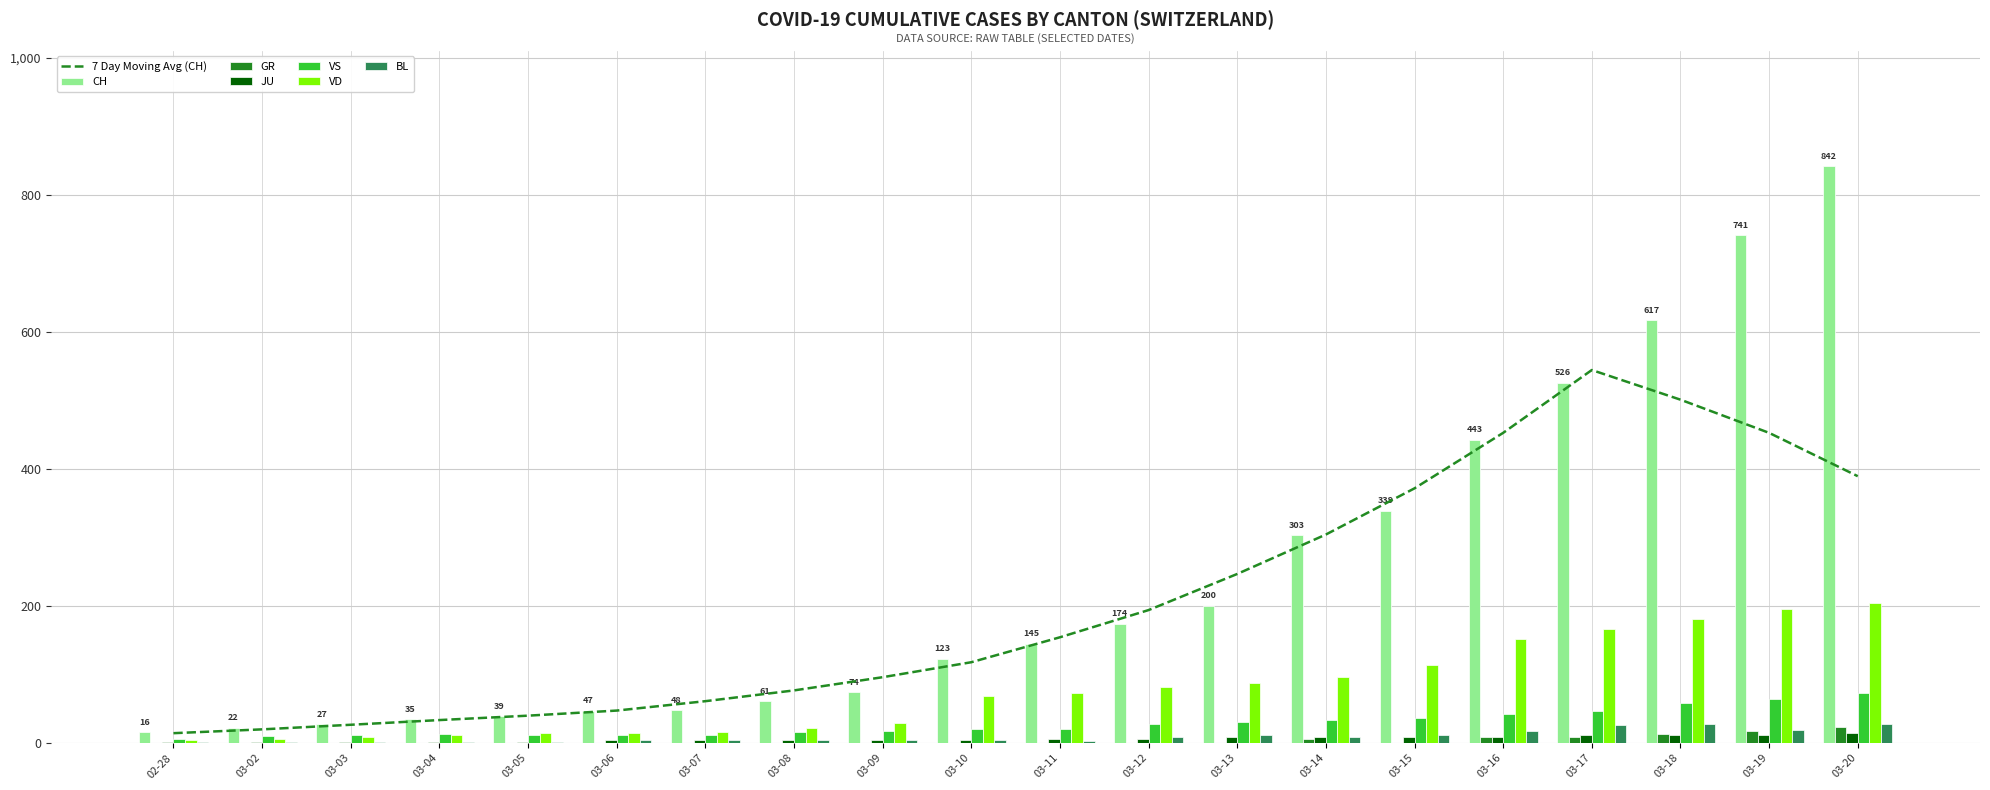

Does the chart contain any negative values?

No